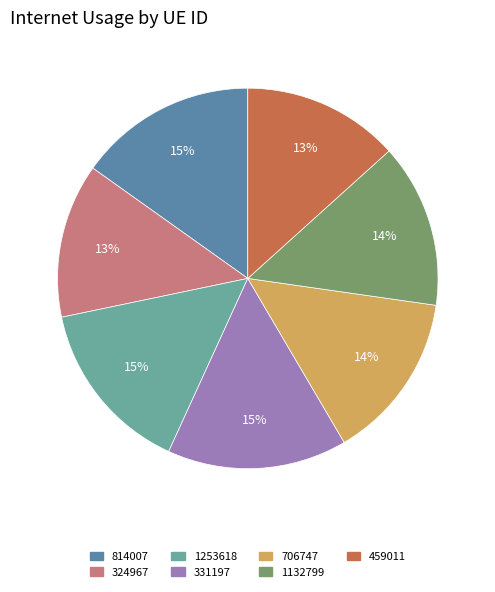

To the nearest percent, what is the difference between the largest and smallest slice percentages?

2%